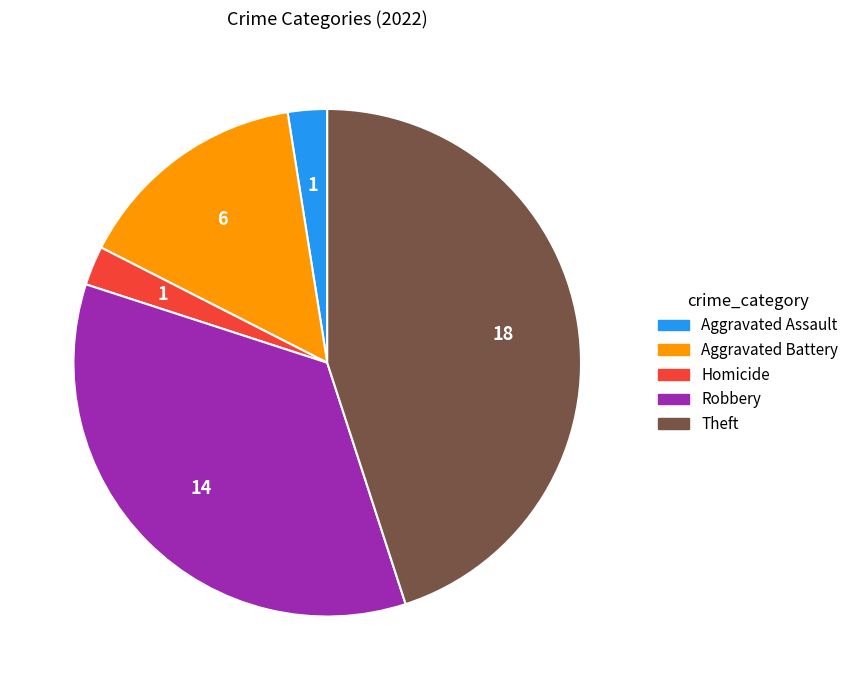

Is there any slice that represents more than half of the pie?

No